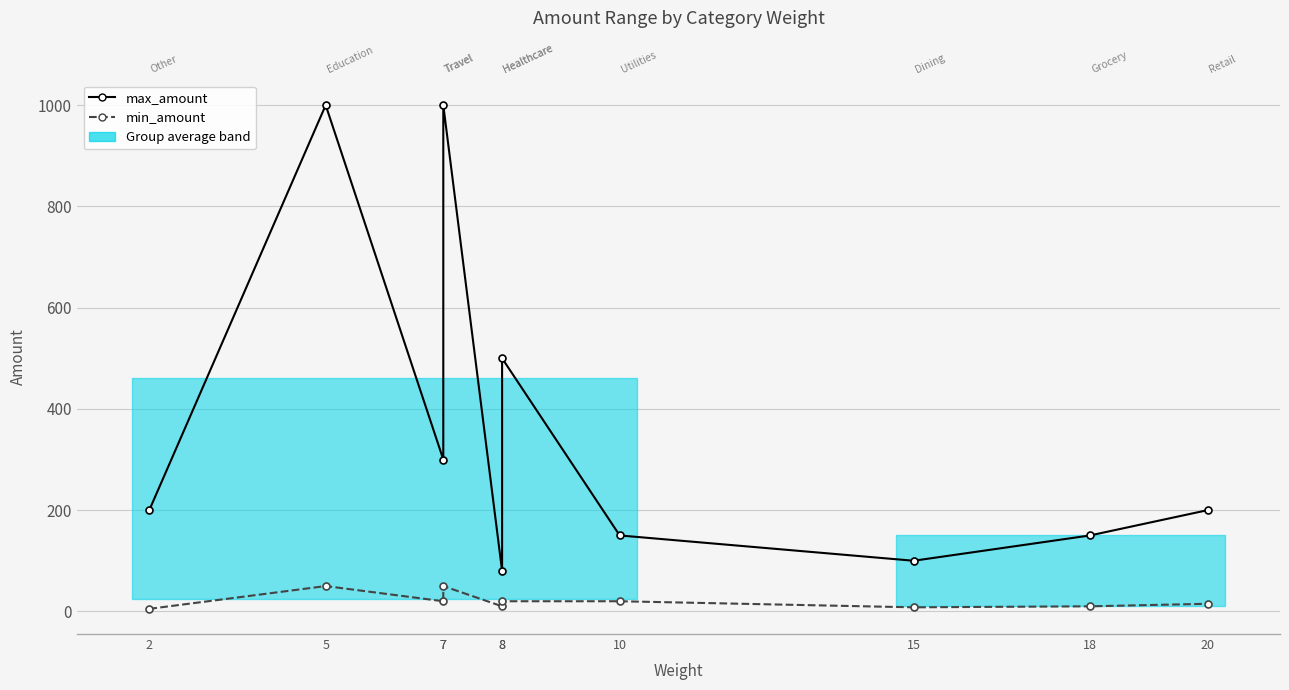

List the series in order of their overall mean, lowest first.

min_amount, max_amount